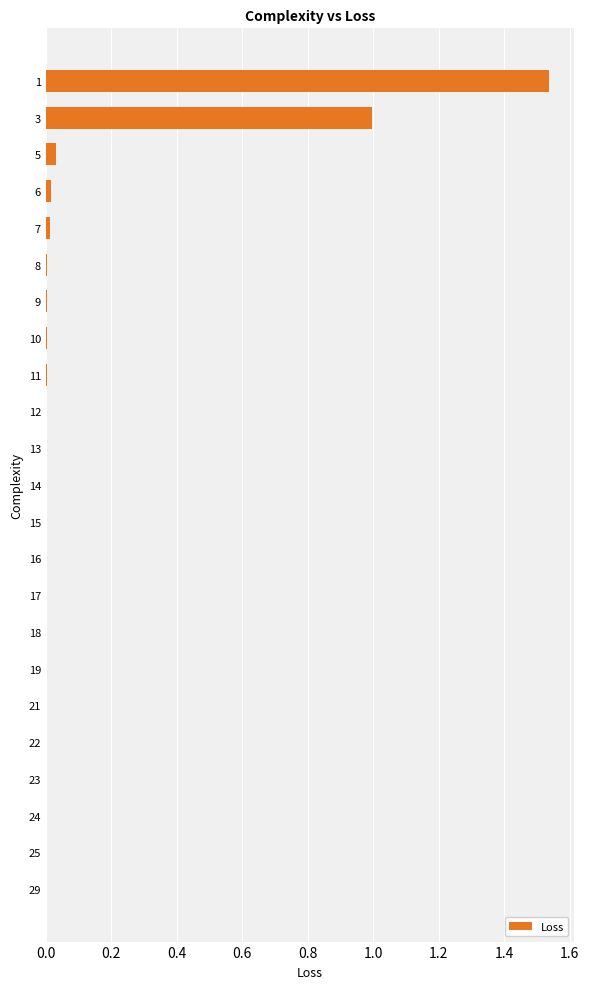

Is it true that the value at 29 is 0.0?

True